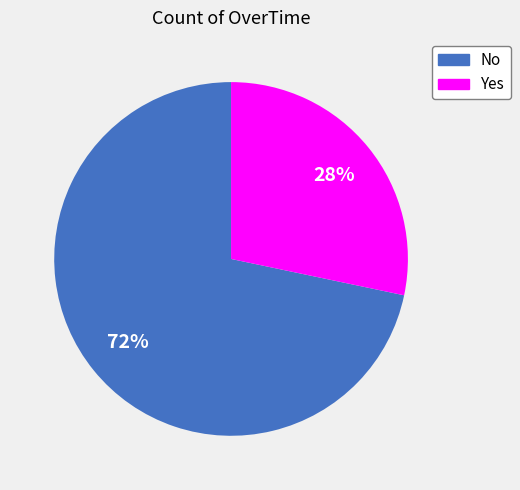

The No slice represents 58% of the pie. True or false?

False